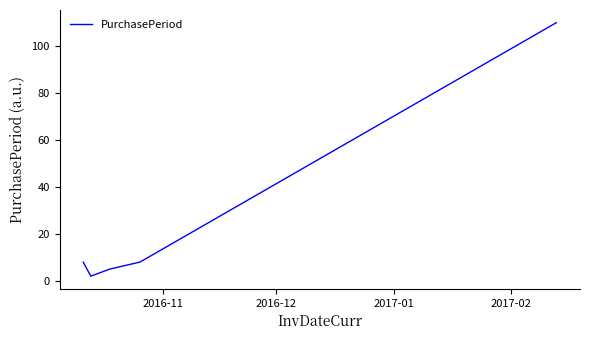

How many interior local valleys (lower than both neighbors) does the data have?

1